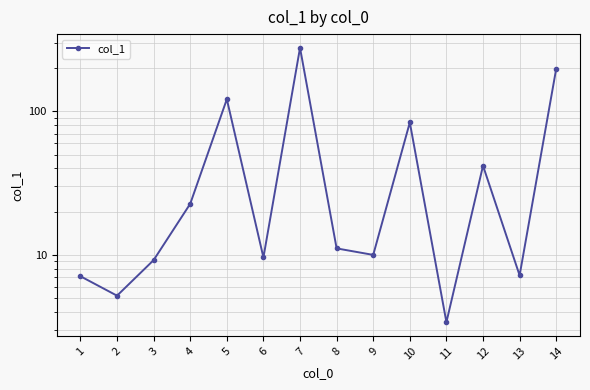

True or false: the data shows 121.4 at 5.

True